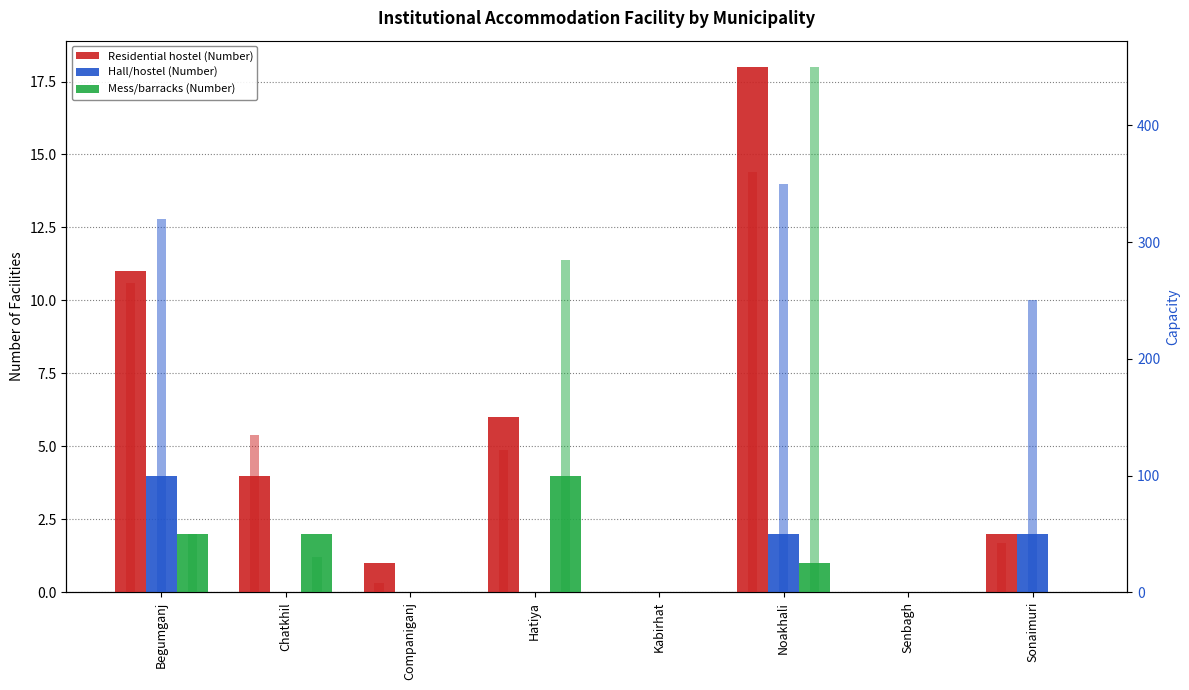

Reading left to right, list all the values displayed in this chart.

Residential hostel (Number): Begumganj=11	Chatkhil=4	Companiganj=1	Hatiya=6	Kabirhat=0	Noakhali=18	Senbagh=0	Sonaimuri=2
Hall/hostel (Number): Begumganj=4	Chatkhil=0	Companiganj=0	Hatiya=0	Kabirhat=0	Noakhali=2	Senbagh=0	Sonaimuri=2
Mess/barracks (Number): Begumganj=2	Chatkhil=2	Companiganj=0	Hatiya=4	Kabirhat=0	Noakhali=1	Senbagh=0	Sonaimuri=0
Residential hostel (Capacity): Begumganj=265	Chatkhil=135	Companiganj=8	Hatiya=122	Kabirhat=0	Noakhali=360	Senbagh=0	Sonaimuri=42
Hall/hostel (Capacity): Begumganj=320	Chatkhil=0	Companiganj=0	Hatiya=0	Kabirhat=0	Noakhali=350	Senbagh=0	Sonaimuri=250
Mess/barracks (Capacity): Begumganj=50	Chatkhil=30	Companiganj=0	Hatiya=285	Kabirhat=0	Noakhali=450	Senbagh=0	Sonaimuri=0